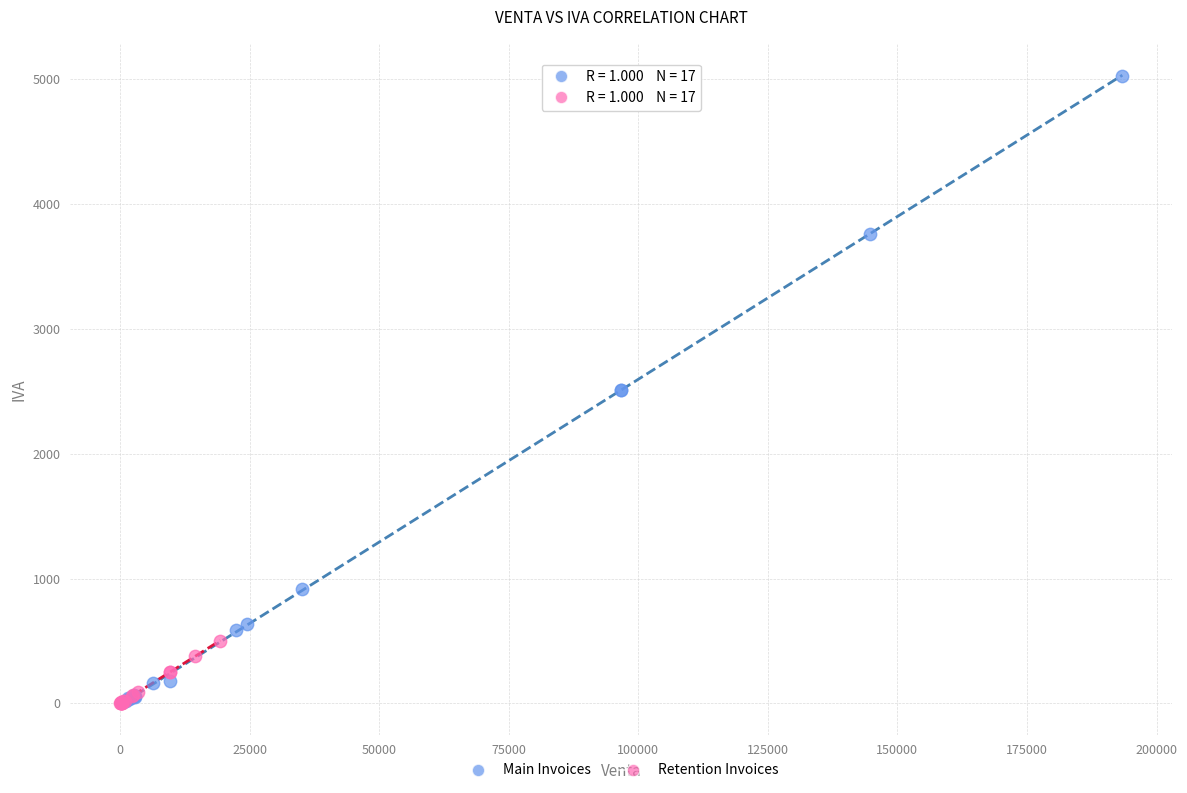

Which series reaches the maximum Y coordinate?

Main Invoices